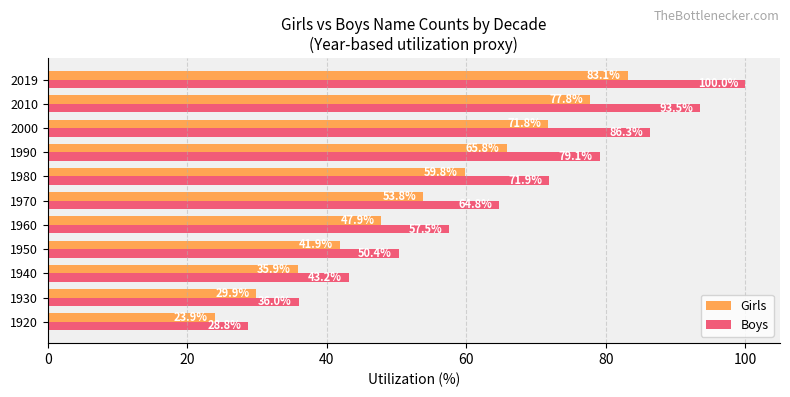

At how many categories does at least one series exceed 97?

1